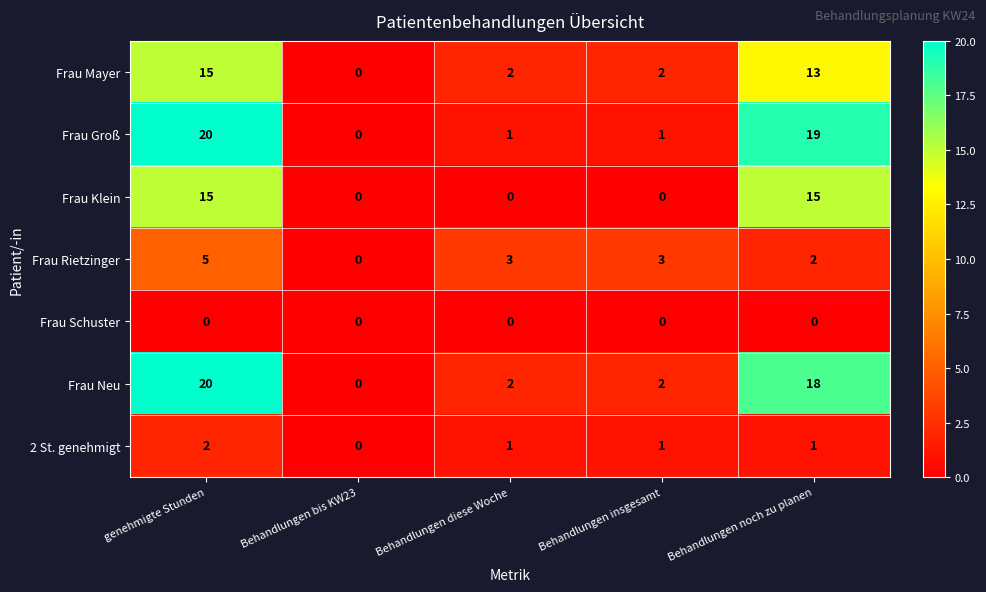

Is it true that Frau Schuster equals 0 at Behandlungen insgesamt?

True